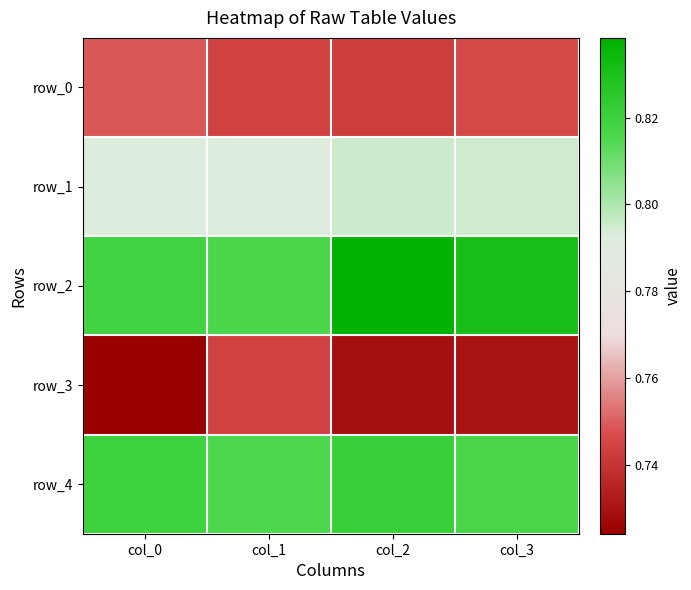

Count the number of data series in this chart.

5